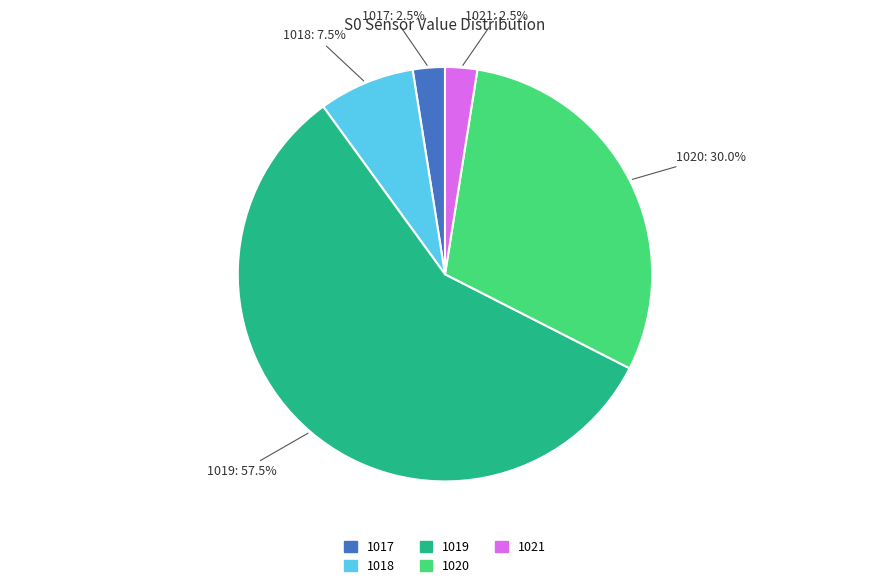

How much of the chart is everything except 1020?

70.0%